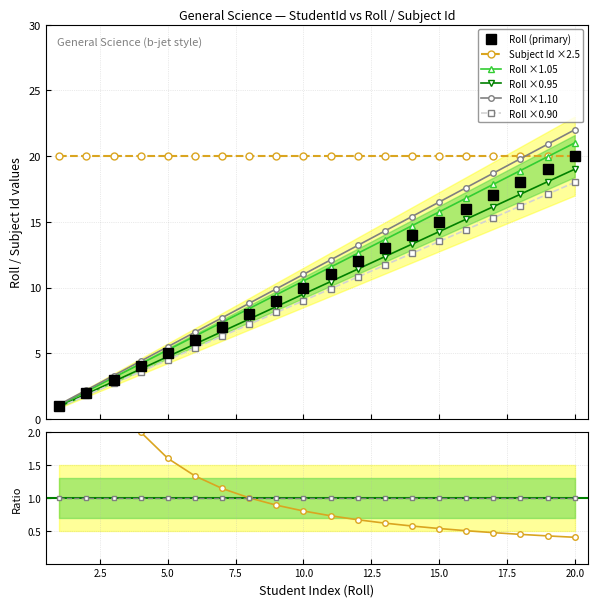

True or false: Roll ×0.95 has more than 1 points higher than both neighbors.

False